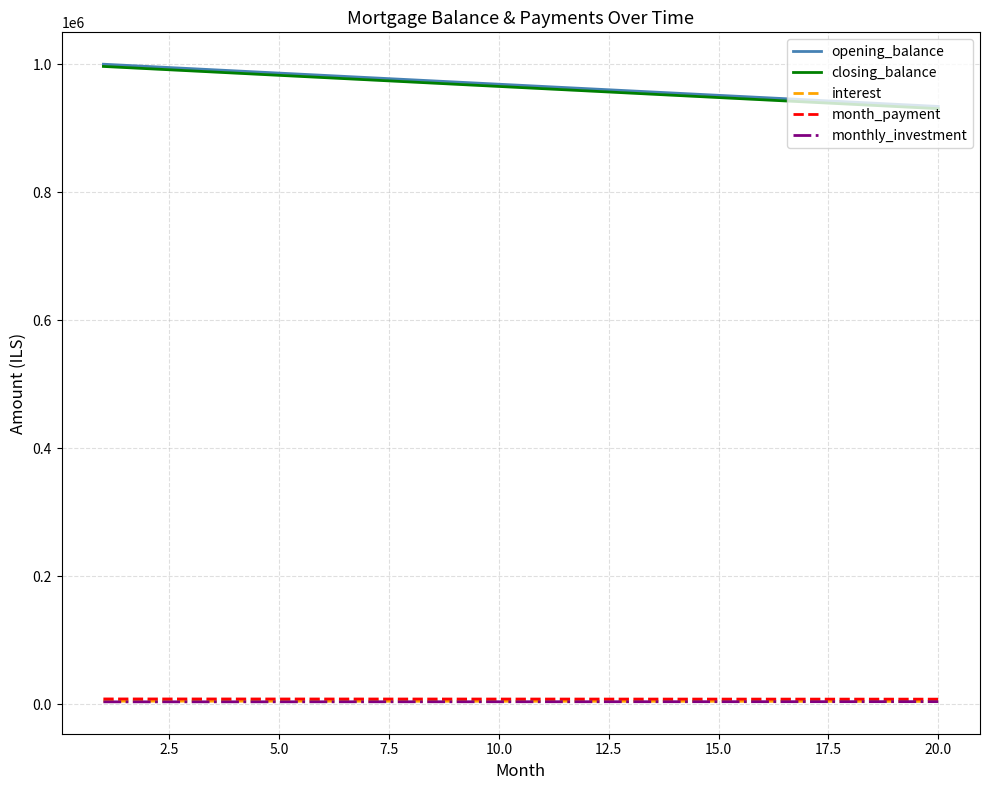

Between 18 and 15, which is larger?

15